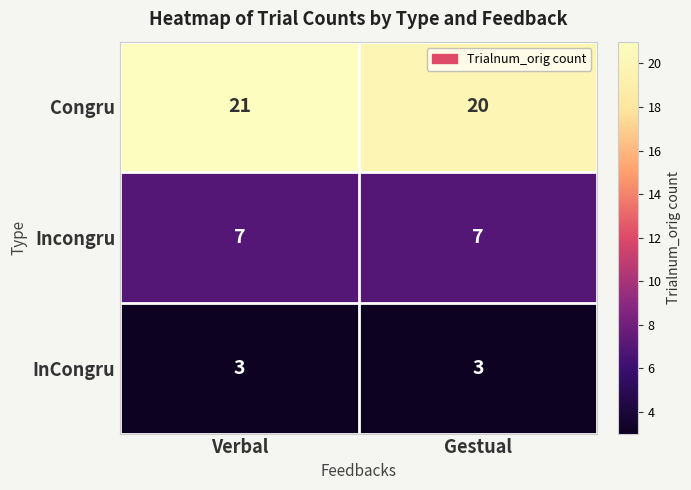

What is the maximum value shown in the chart?

21